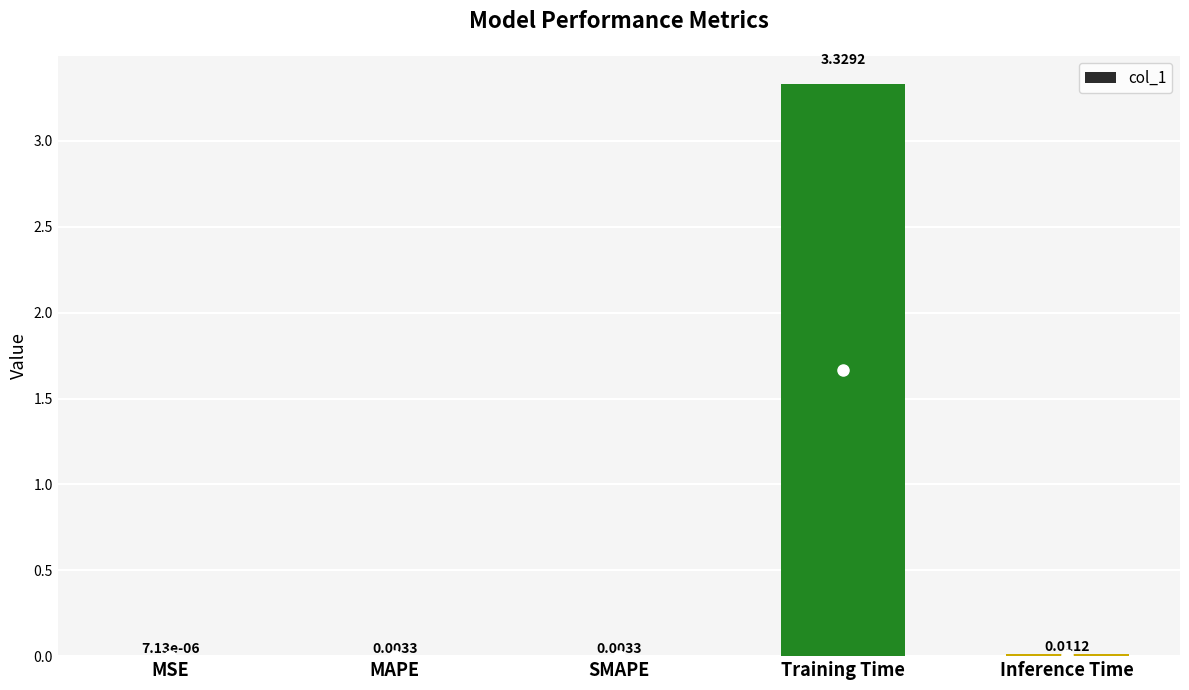

Which category has the highest value across all series?

Training Time